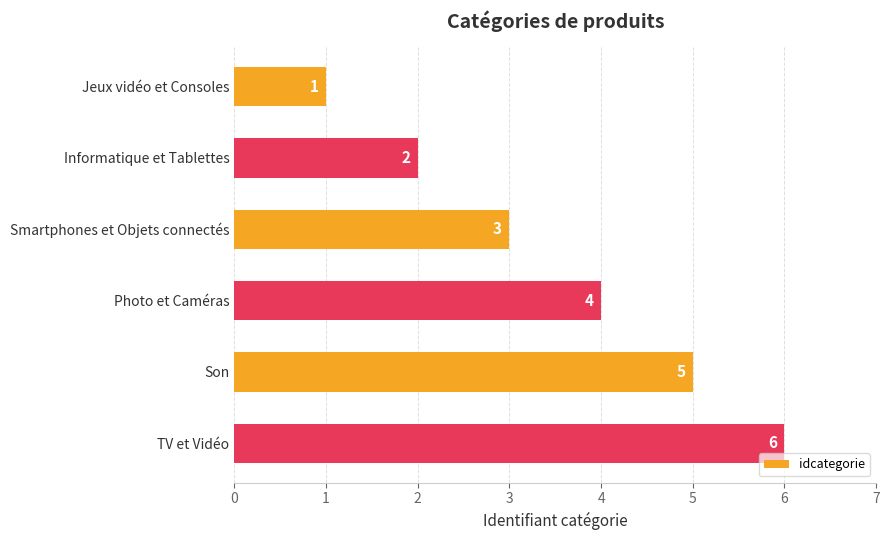

At which category does the chart reach its peak across all series?

TV et Vidéo